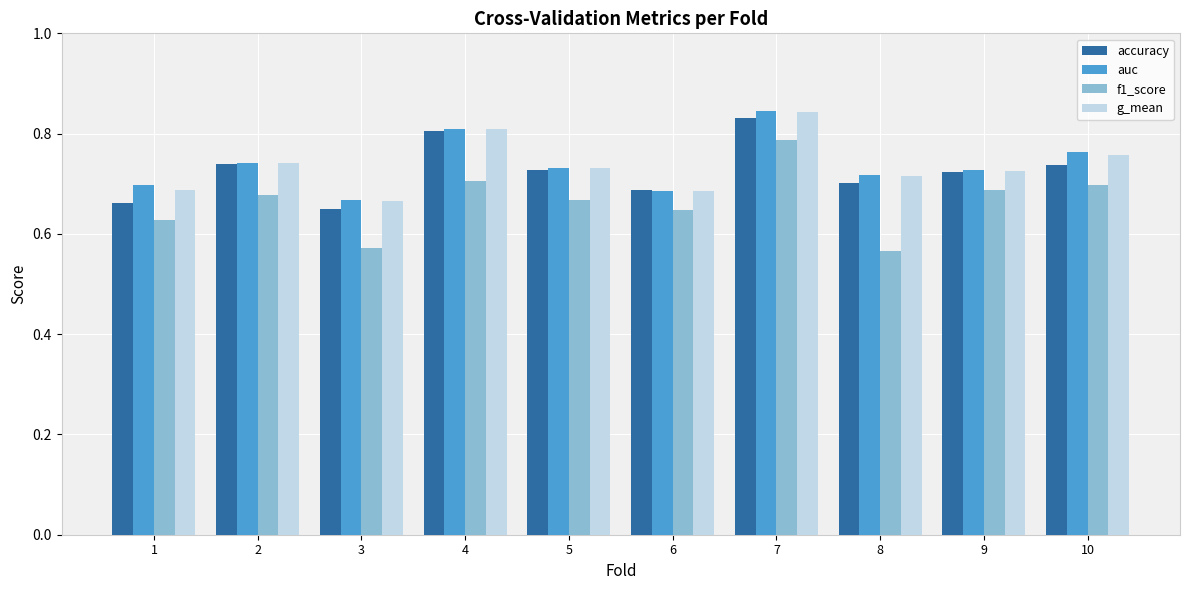

How many auc values are between 0 and 1?

10